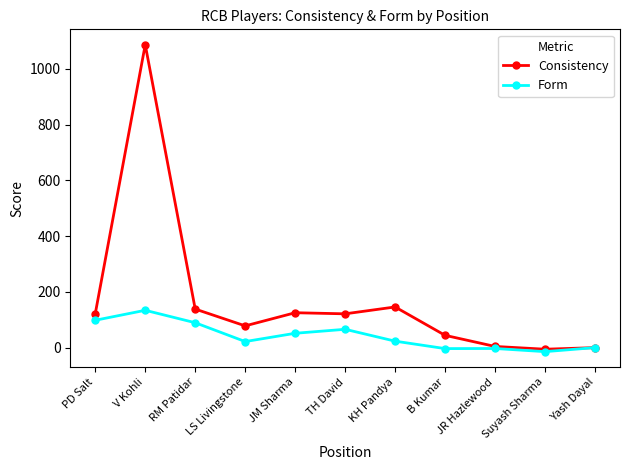

Where is the first local maximum for Form?

V Kohli